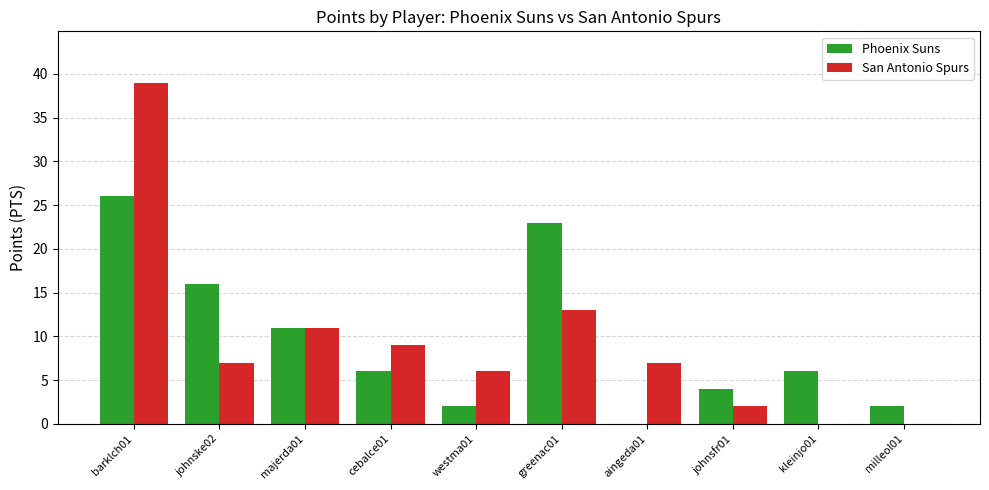

Is it true that Phoenix Suns equals 2 at milleol01?

True